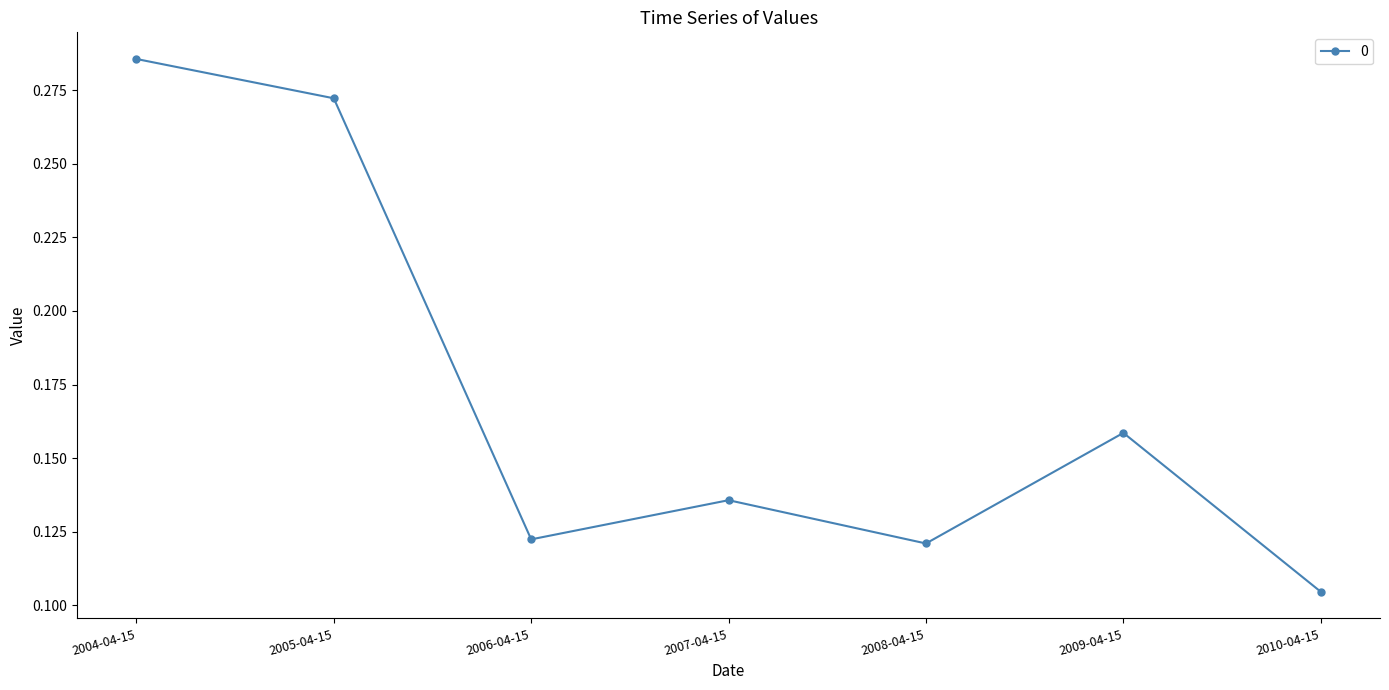

How many interior local valleys (lower than both neighbors) does the data have?

2